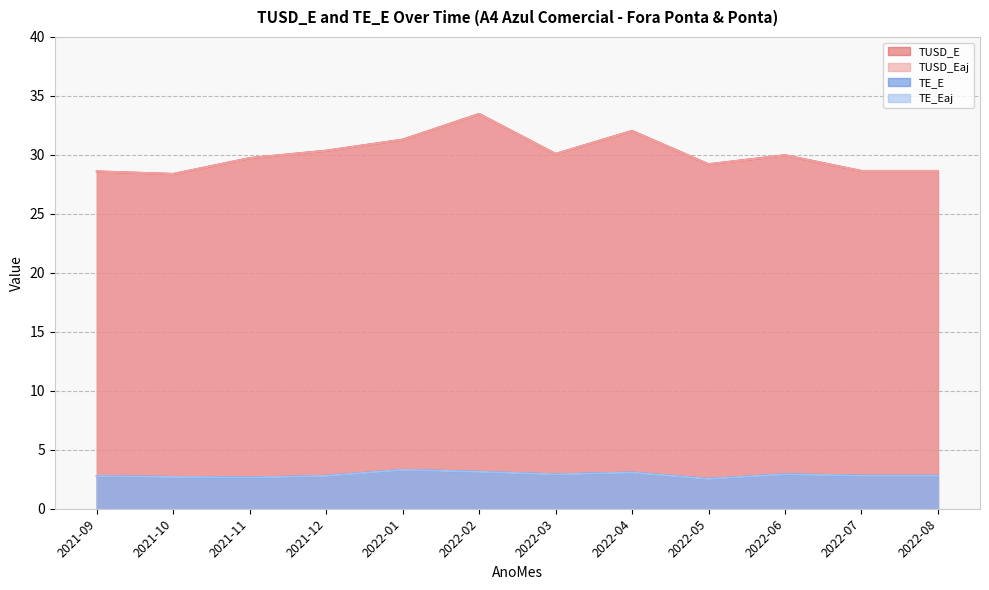

What is the difference between the maximum and minimum values in the TUSD_E series?

5.1